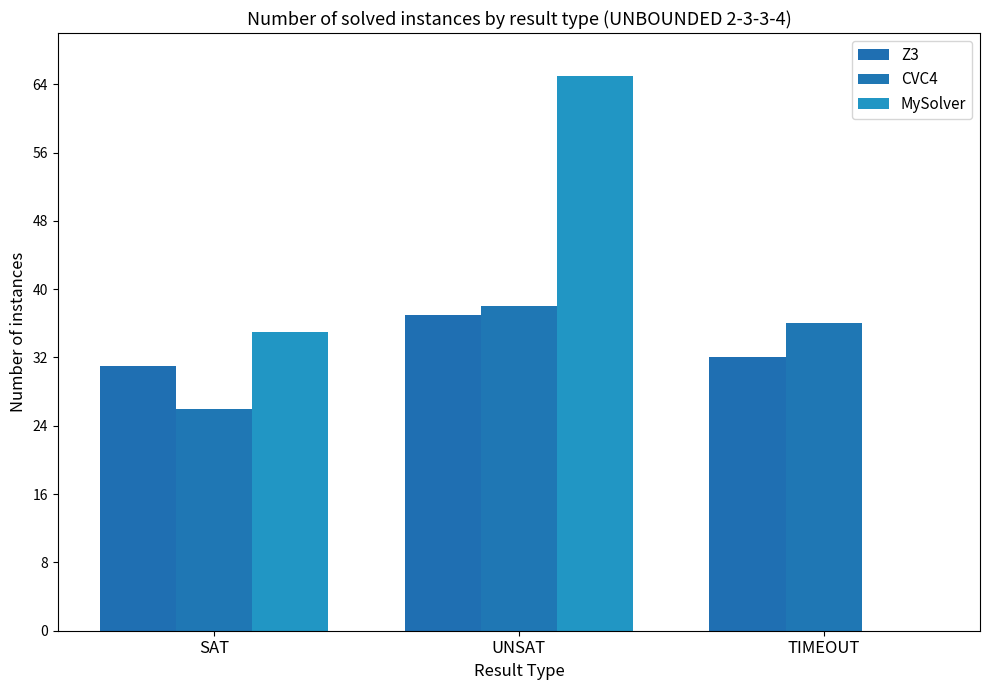

The CVC4 series shows 52 at UNSAT. True or false?

False